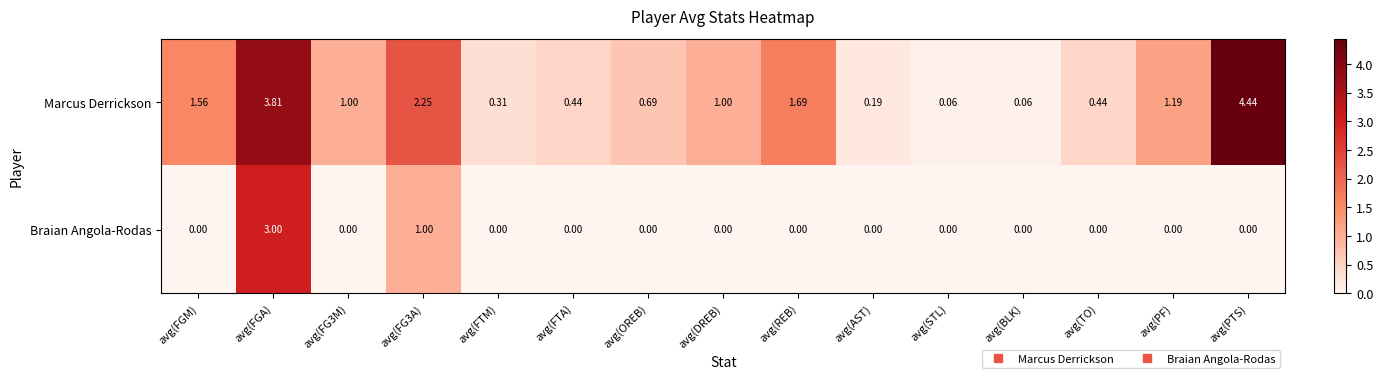

Where does the Marcus Derrickson series first go above 1?

avg(FGM)